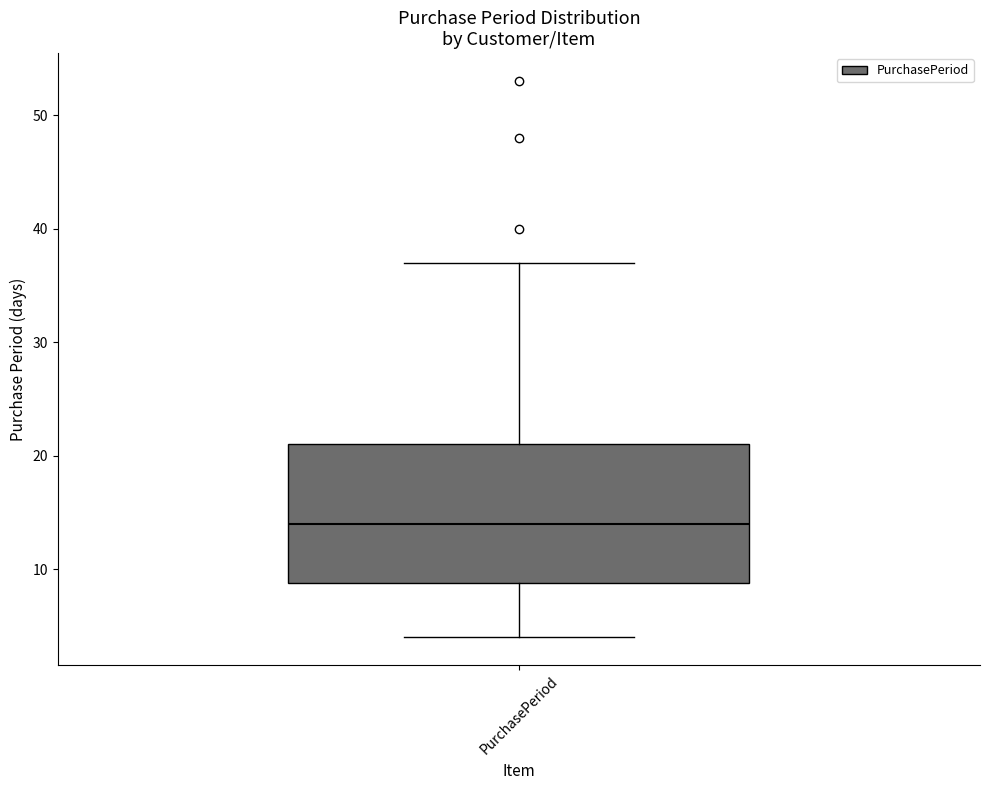

Where does the upper whisker of the box for PurchasePeriod end on the y-axis? The values are not printed on the chart, so give them approximately, as read against the axis.

37